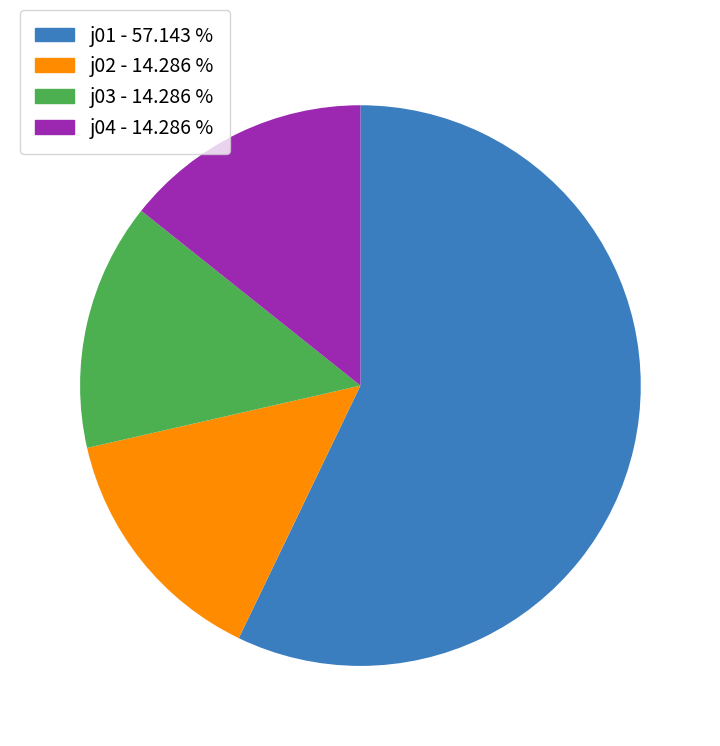

Count the number of slices in the pie.

4